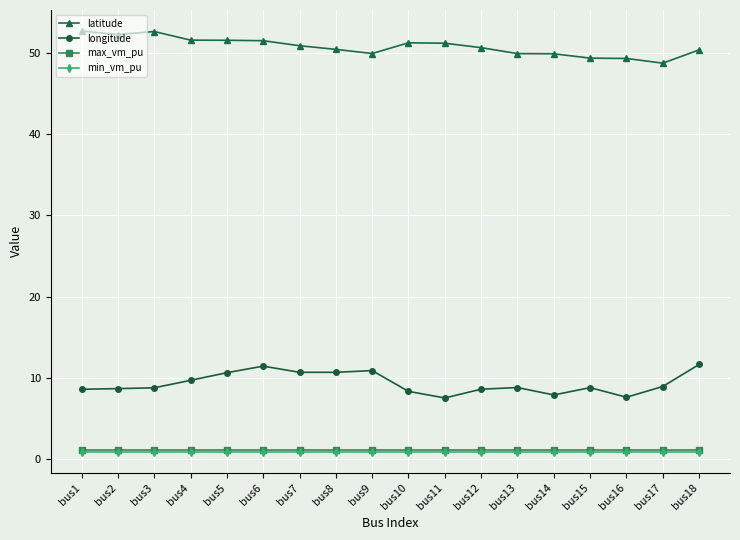

How many lines are shown in the chart?

4